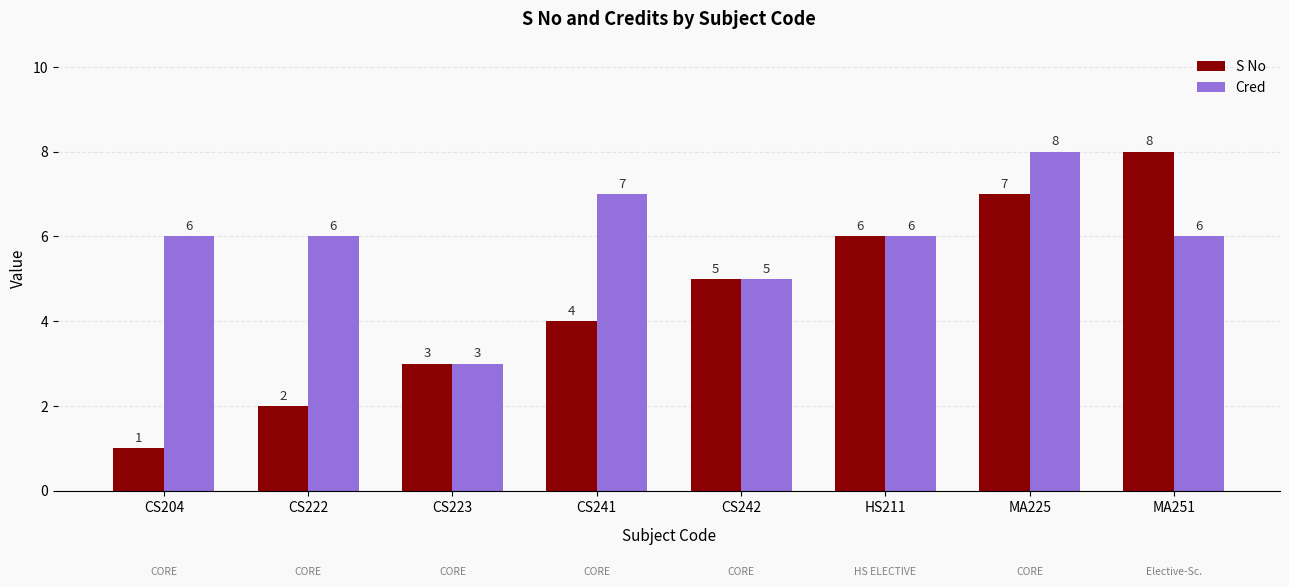

At CS241, list the series in order from largest to smallest.

Cred, S No